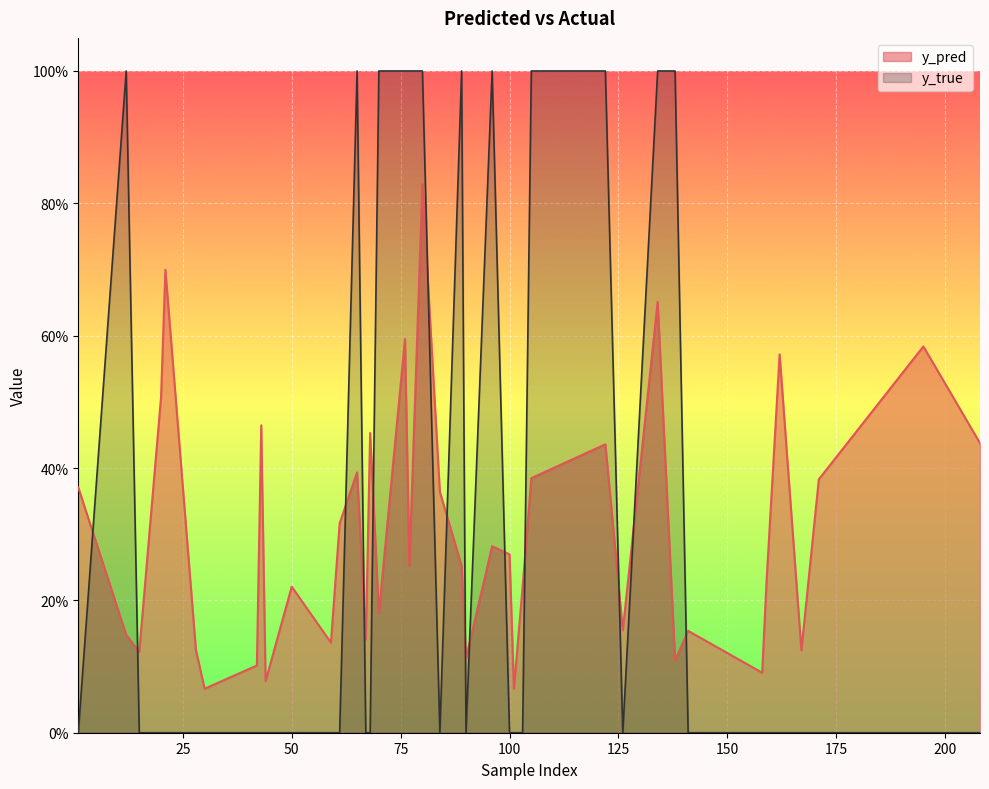

Read the y_pred value at 171.

0.4